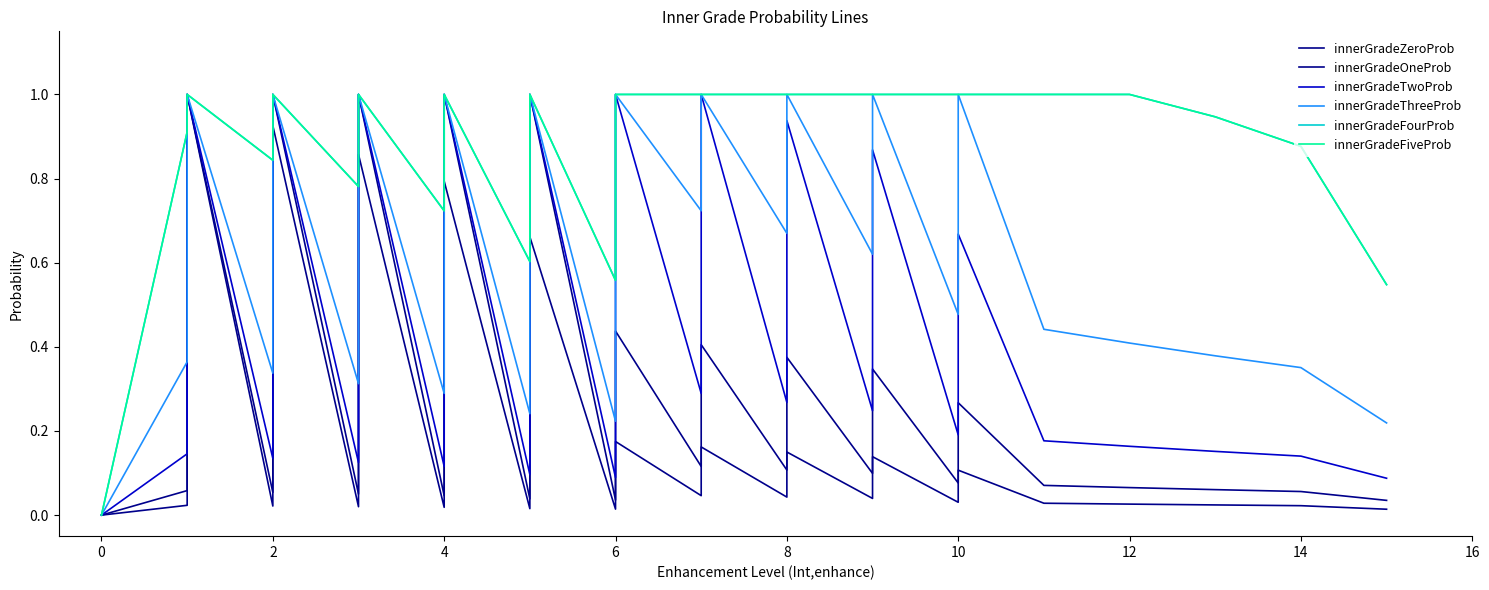

How many distinct data groups are displayed?

6